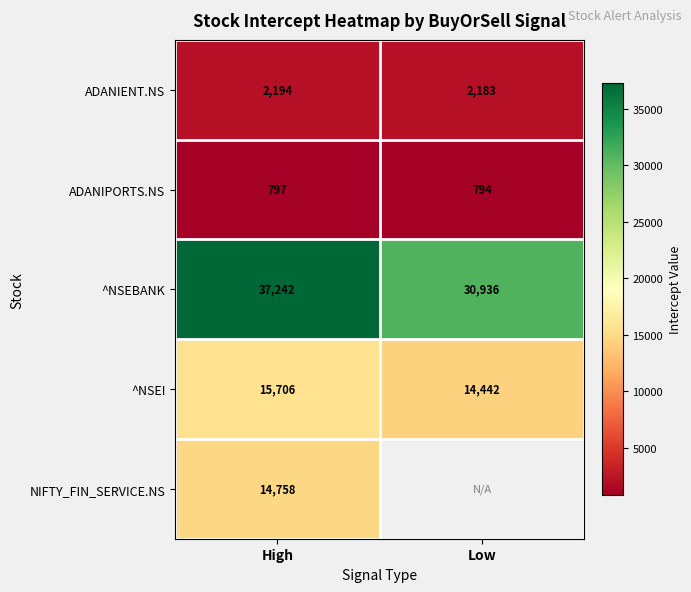

What is the minimum value for ^NSEI?

14442.0